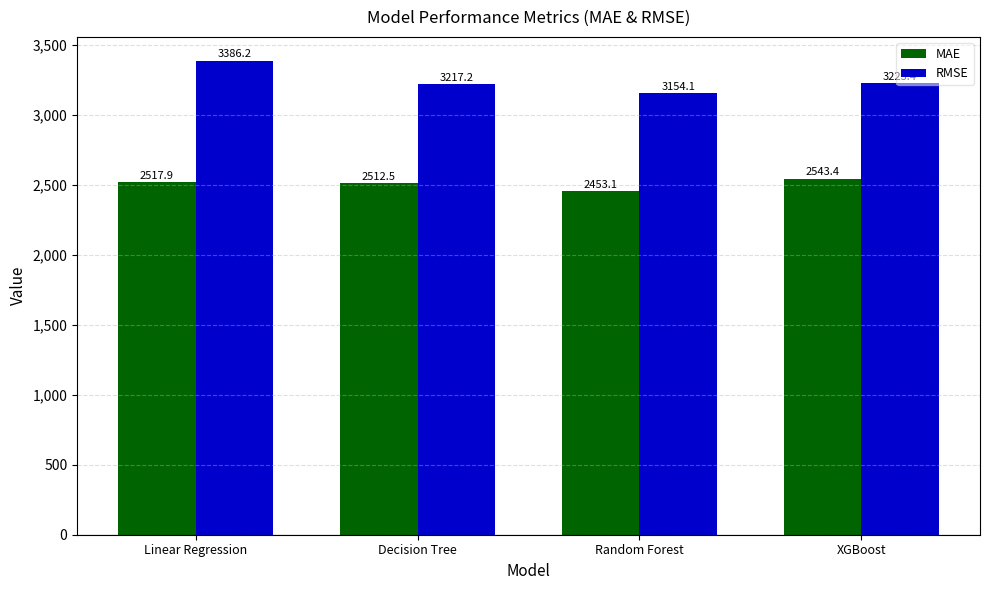

What are all the series names shown in the legend?

MAE, RMSE